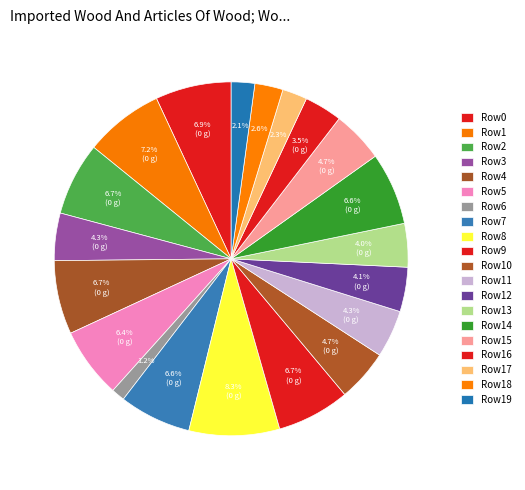

How many slices are in this pie chart?

20